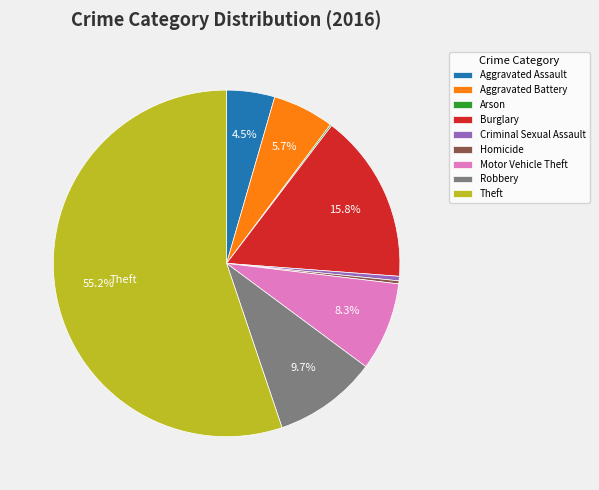

Which has a higher value, Aggravated Battery or Aggravated Assault?

Aggravated Battery